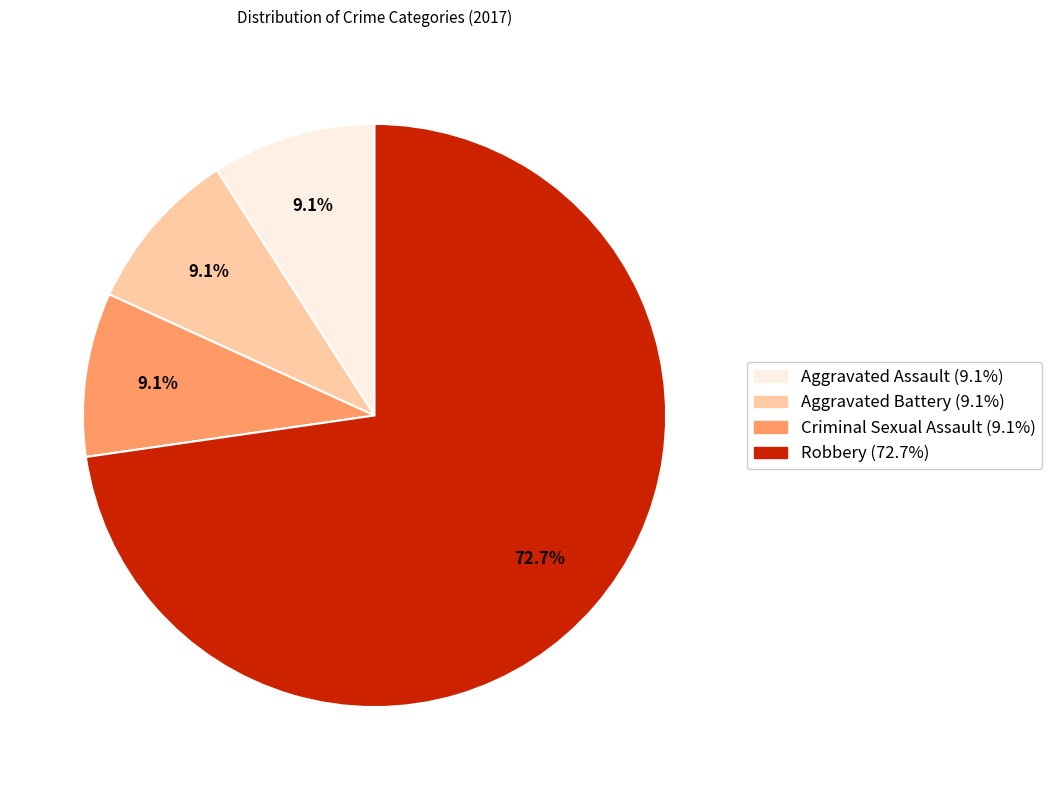

To the nearest percent, what is the combined percentage of Aggravated Assault and Criminal Sexual Assault?

18%